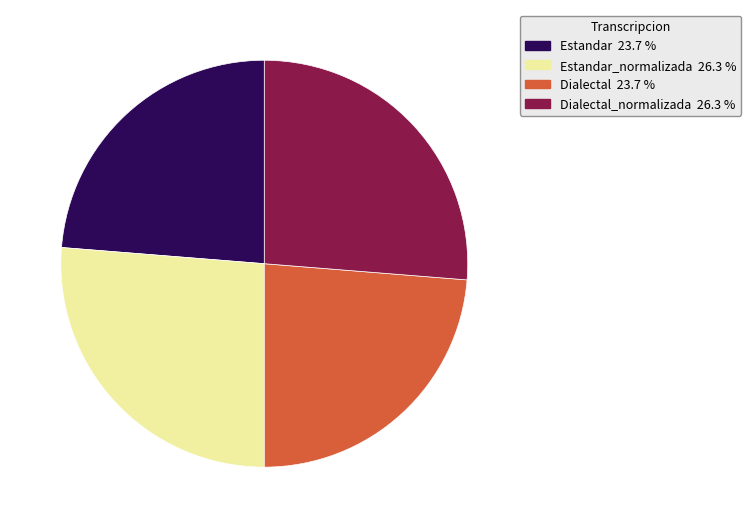

Is there any slice that represents more than half of the pie?

No